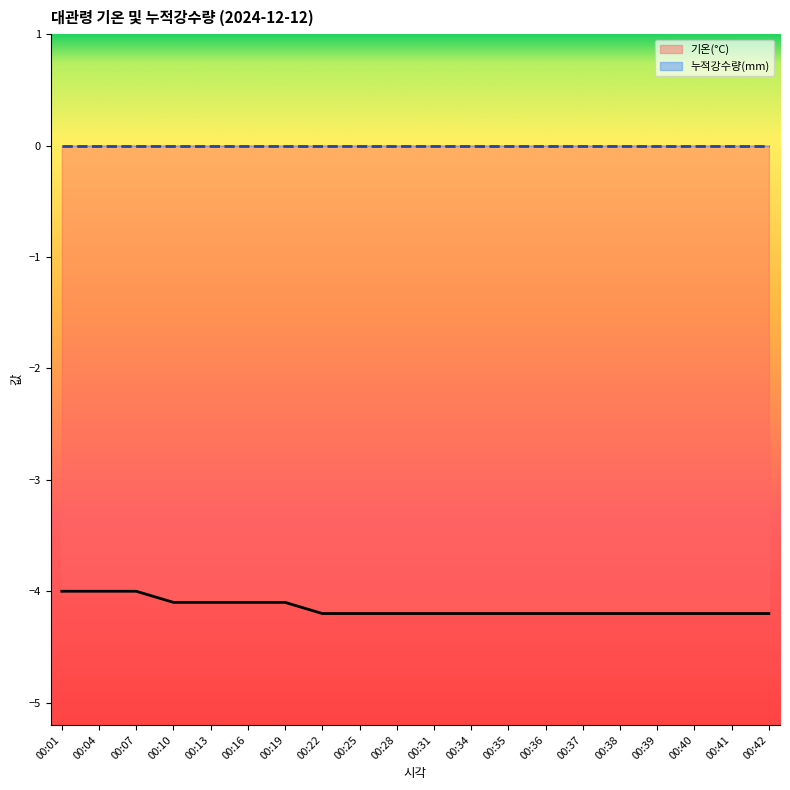

The value at 00:41 is -1.7. True or false?

False